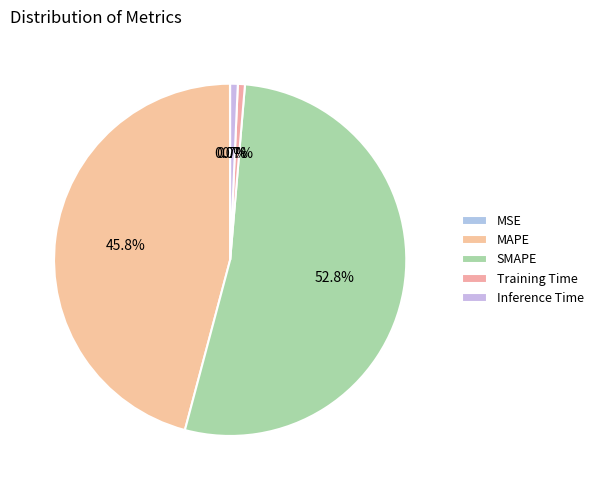

What percentage is NOT represented by SMAPE?

47.2%